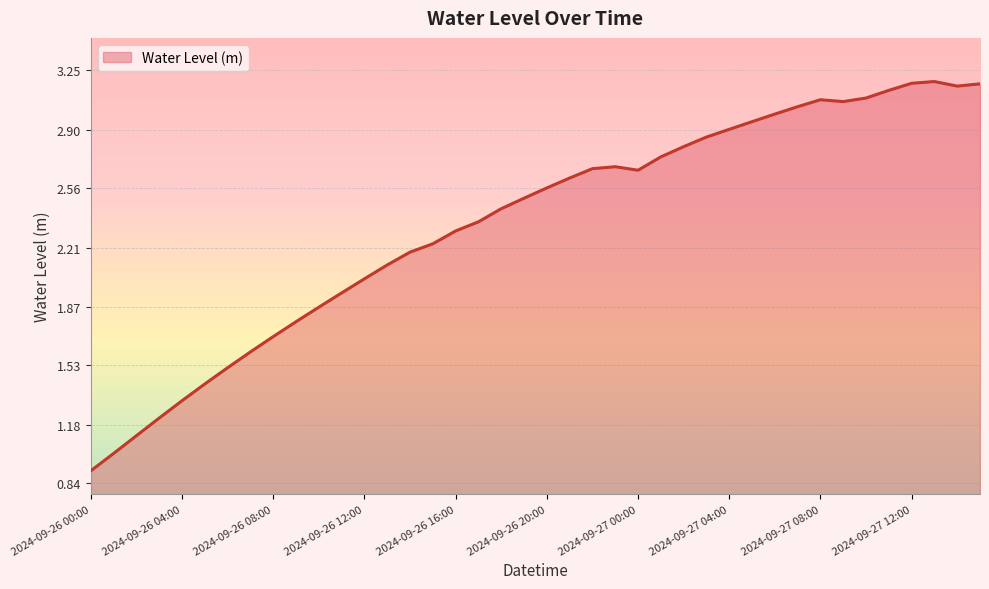

What is the difference between the maximum and minimum values?

2.3